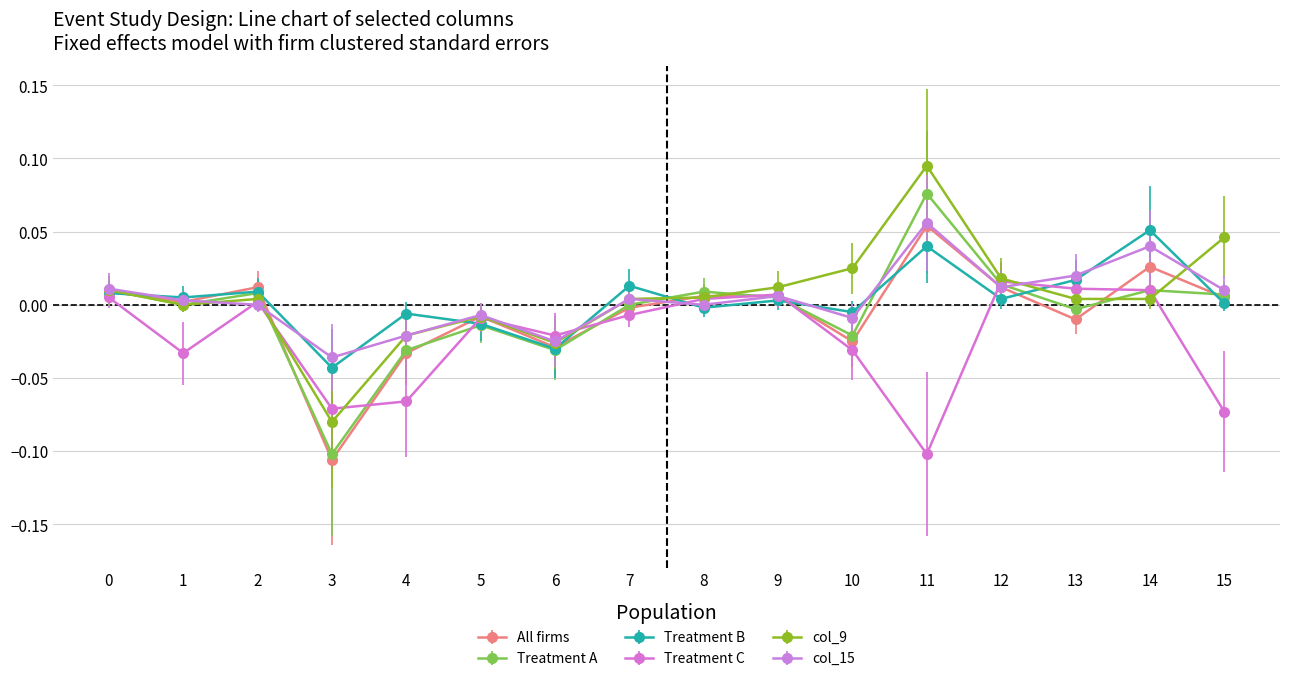

How many lines are shown in the chart?

6